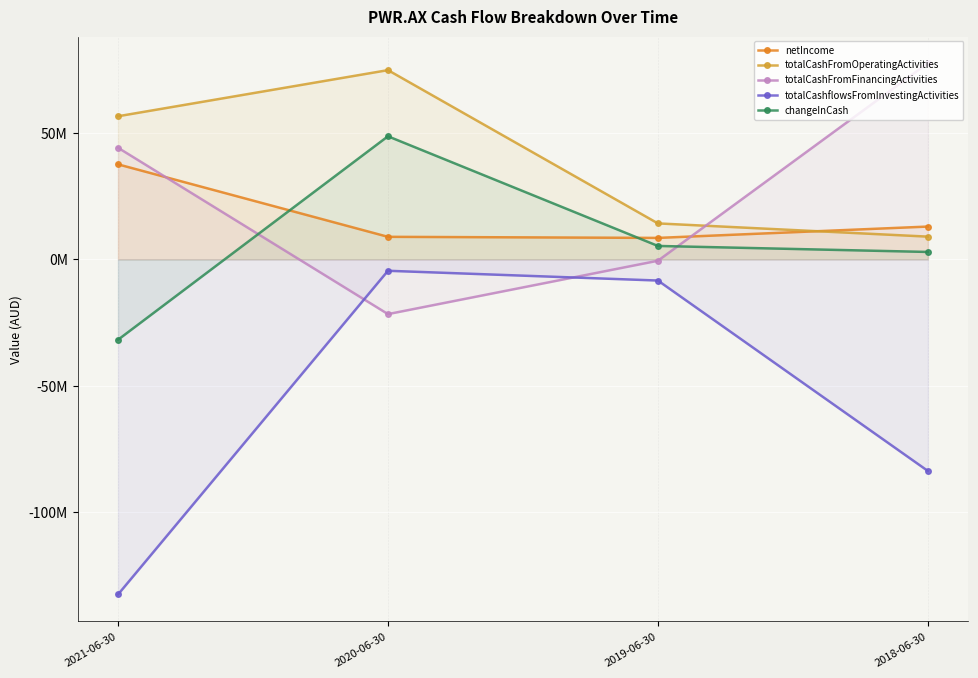

What is the difference between the totalCashflowsFromInvestingActivities values at 2021-06-30 and 2018-06-30?

48819255